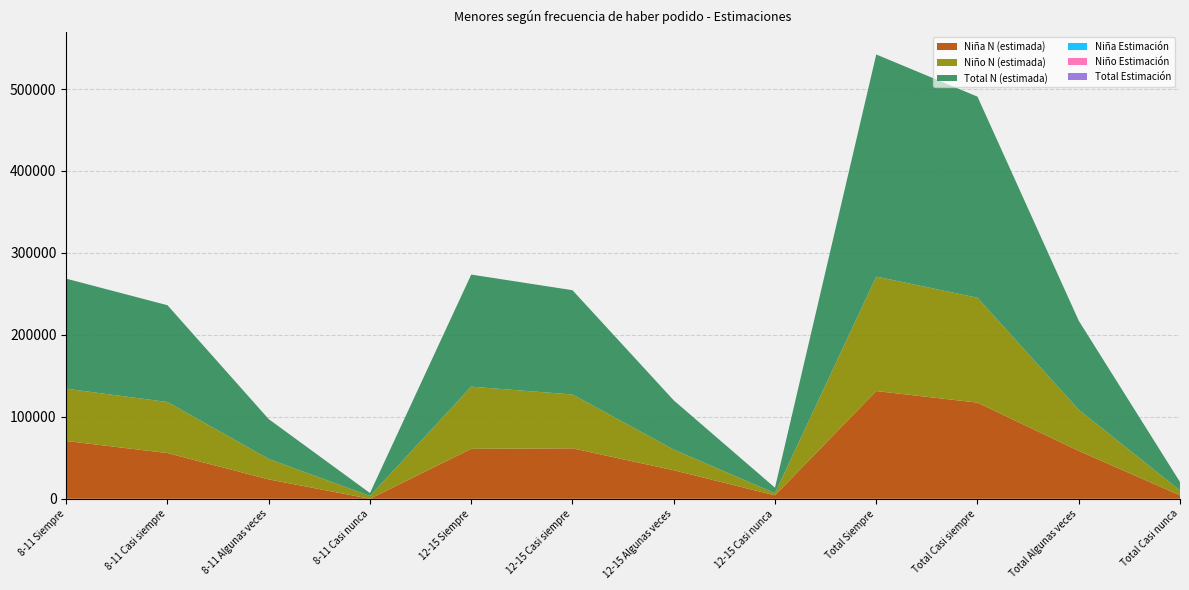

Reading left to right, transcribe all the data shown in this chart.

Niña N (estimada): 8-11 Siempre=70544.0	8-11 Casi siempre=55767.0	8-11 Algunas veces=23654.0	8-11 Casi nunca=0.0	12-15 Siempre=60926.0	12-15 Casi siempre=61586.0	12-15 Algunas veces=34805.0	12-15 Casi nunca=4214.0	Total Siempre=131470.0	Total Casi siempre=117353.0	Total Algunas veces=58459.0	Total Casi nunca=4214.0
Niño N (estimada): 8-11 Siempre=63757.0	8-11 Casi siempre=62327.0	8-11 Algunas veces=24938.0	8-11 Casi nunca=3482.0	12-15 Siempre=75872.0	12-15 Casi siempre=65677.0	12-15 Algunas veces=25248.0	12-15 Casi nunca=2534.0	Total Siempre=139629.0	Total Casi siempre=128004.0	Total Algunas veces=50186.0	Total Casi nunca=6016.0
Total N (estimada): 8-11 Siempre=134300.0	8-11 Casi siempre=118093.0	8-11 Algunas veces=48592.0	8-11 Casi nunca=3482.0	12-15 Siempre=136798.0	12-15 Casi siempre=127263.0	12-15 Algunas veces=60053.0	12-15 Casi nunca=6748.0	Total Siempre=271098.0	Total Casi siempre=245356.0	Total Algunas veces=108645.0	Total Casi nunca=10231.0
Niña Estimación: 8-11 Siempre=0.5	8-11 Casi siempre=0.4	8-11 Algunas veces=0.2	8-11 Casi nunca=0.0	12-15 Siempre=0.4	12-15 Casi siempre=0.4	12-15 Algunas veces=0.2	12-15 Casi nunca=0.0	Total Siempre=0.4	Total Casi siempre=0.4	Total Algunas veces=0.2	Total Casi nunca=0.0
Niño Estimación: 8-11 Siempre=0.4	8-11 Casi siempre=0.4	8-11 Algunas veces=0.2	8-11 Casi nunca=0.0	12-15 Siempre=0.4	12-15 Casi siempre=0.4	12-15 Algunas veces=0.1	12-15 Casi nunca=0.0	Total Siempre=0.4	Total Casi siempre=0.4	Total Algunas veces=0.2	Total Casi nunca=0.0
Total Estimación: 8-11 Siempre=0.4	8-11 Casi siempre=0.4	8-11 Algunas veces=0.2	8-11 Casi nunca=0.0	12-15 Siempre=0.4	12-15 Casi siempre=0.4	12-15 Algunas veces=0.2	12-15 Casi nunca=0.0	Total Siempre=0.4	Total Casi siempre=0.4	Total Algunas veces=0.2	Total Casi nunca=0.0